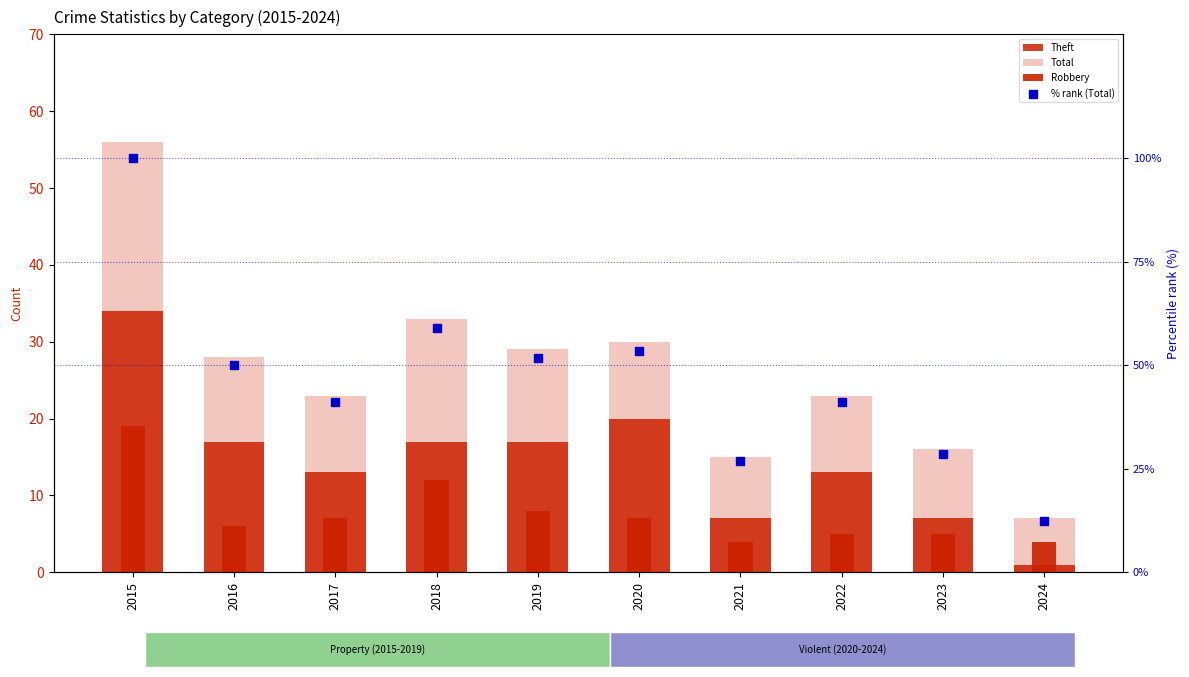

Which series has the widest spread of Y values?

% rank (Total)